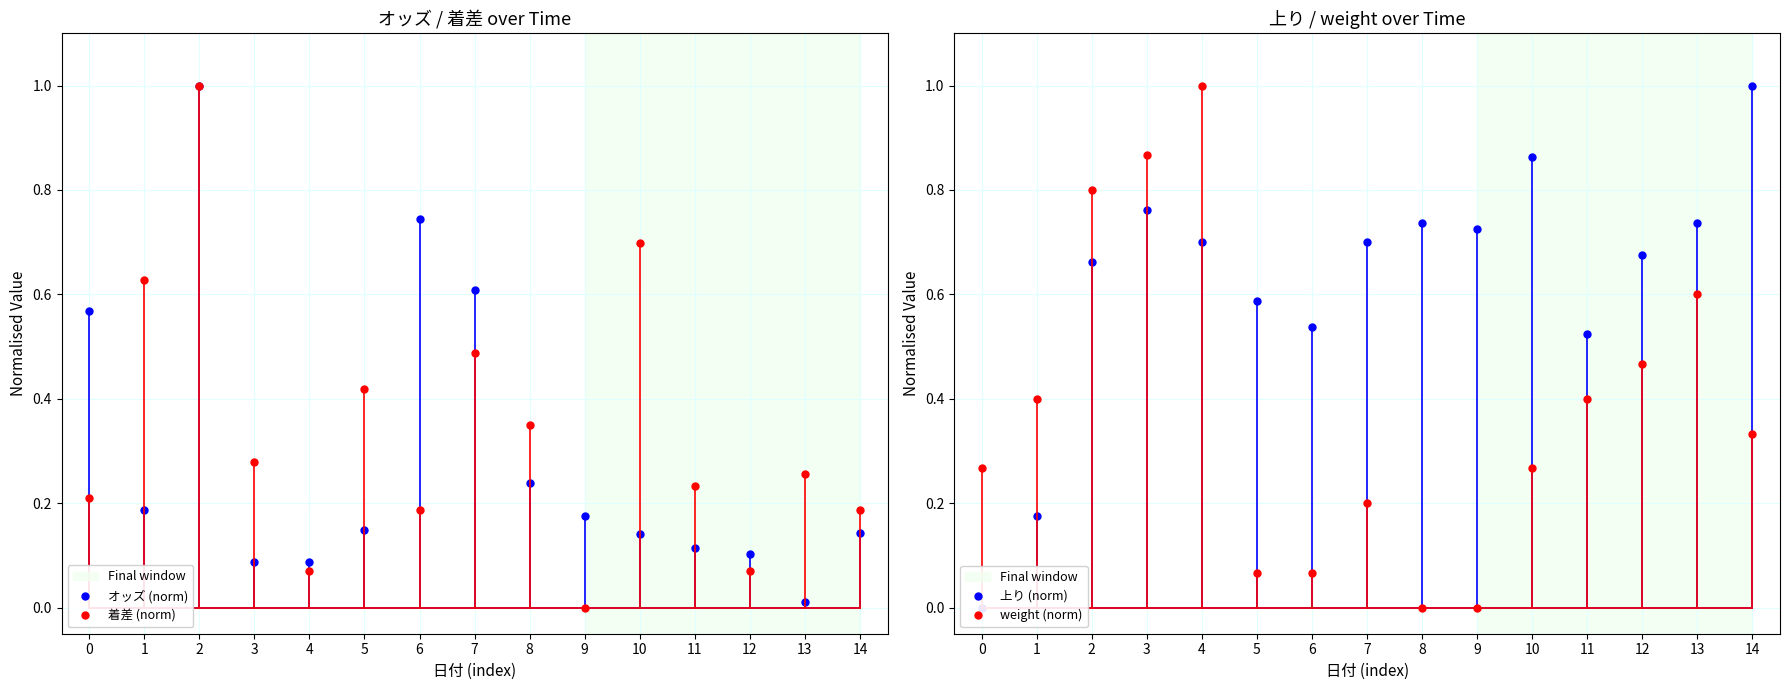

What is the difference between the second highest and second lowest values in the オッズ (norm) series?

0.7